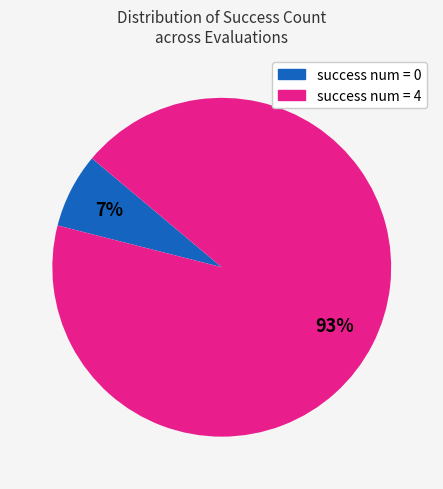

To the nearest percent, what is the average slice percentage?

50%